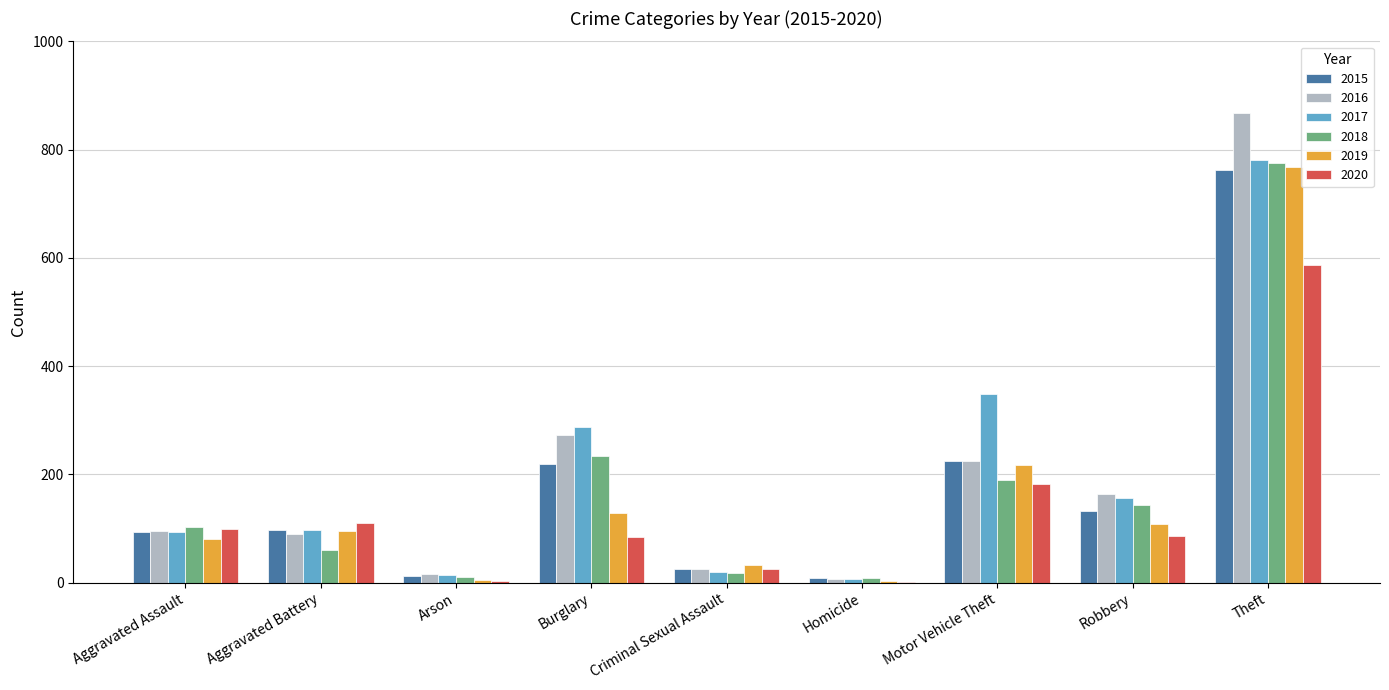

What is the sum of all 2016 values?

1763